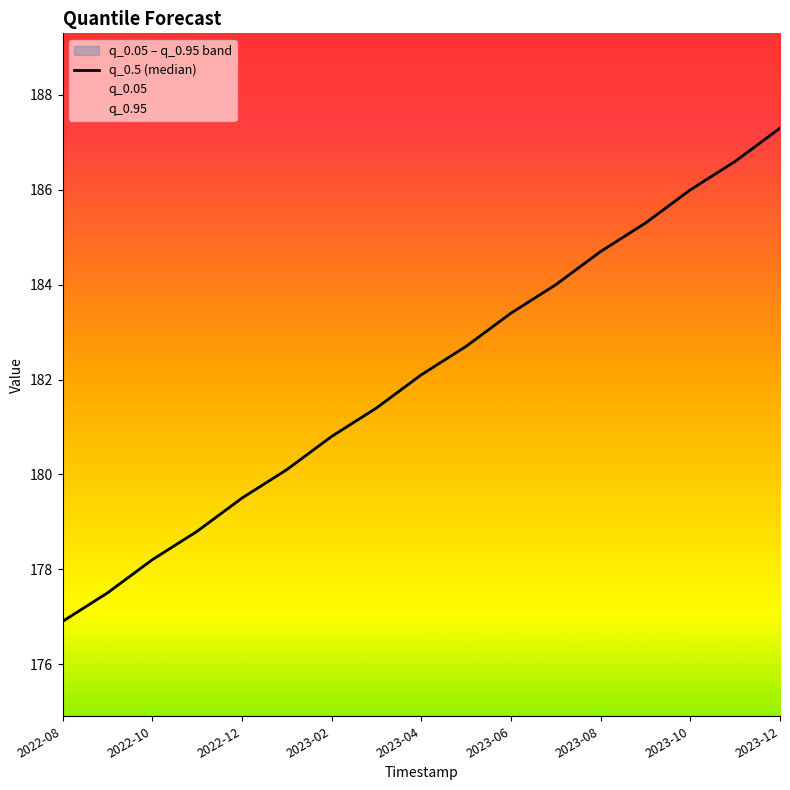

What is the sum of all values?

3095.3